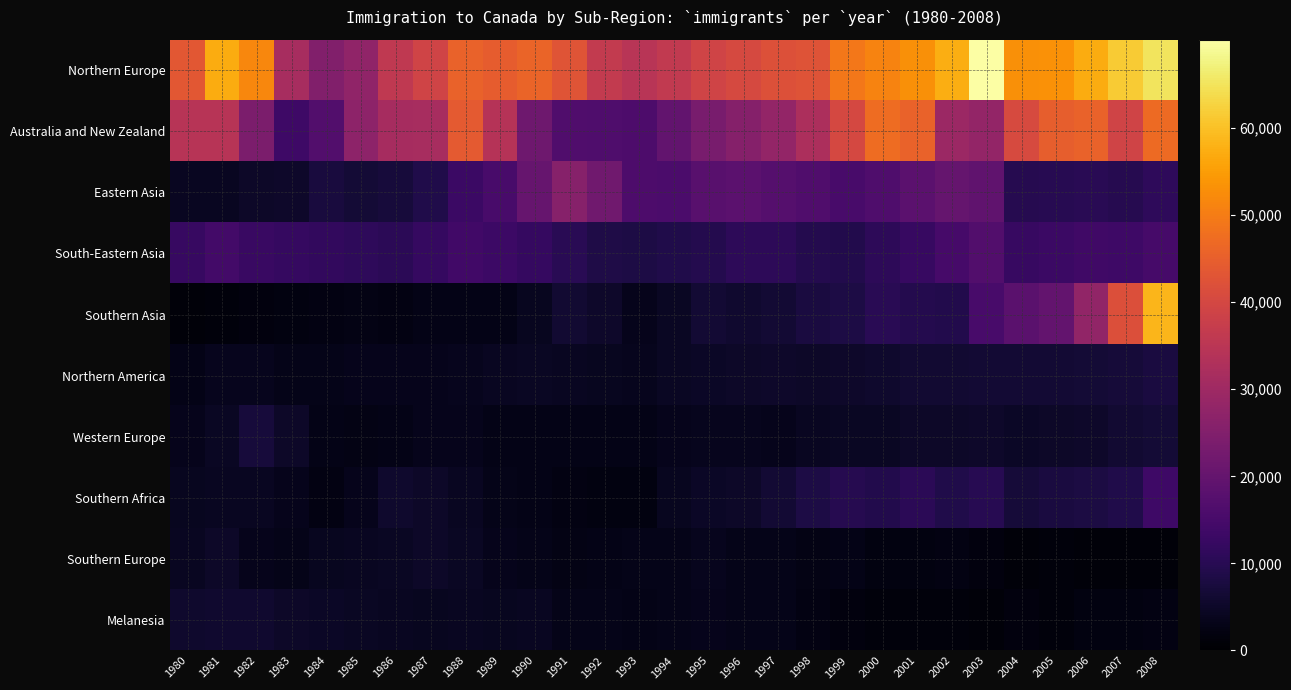

At which category is the sum across all series the highest?

2008